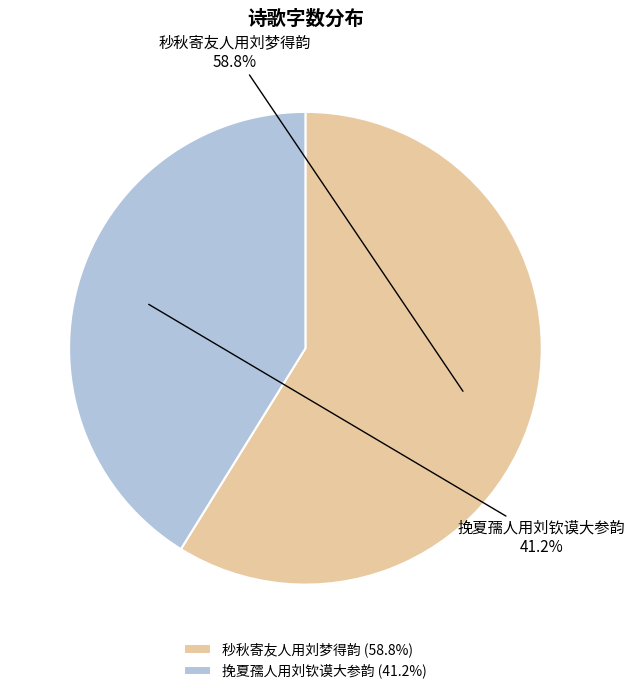

How many slices are in this pie chart?

2